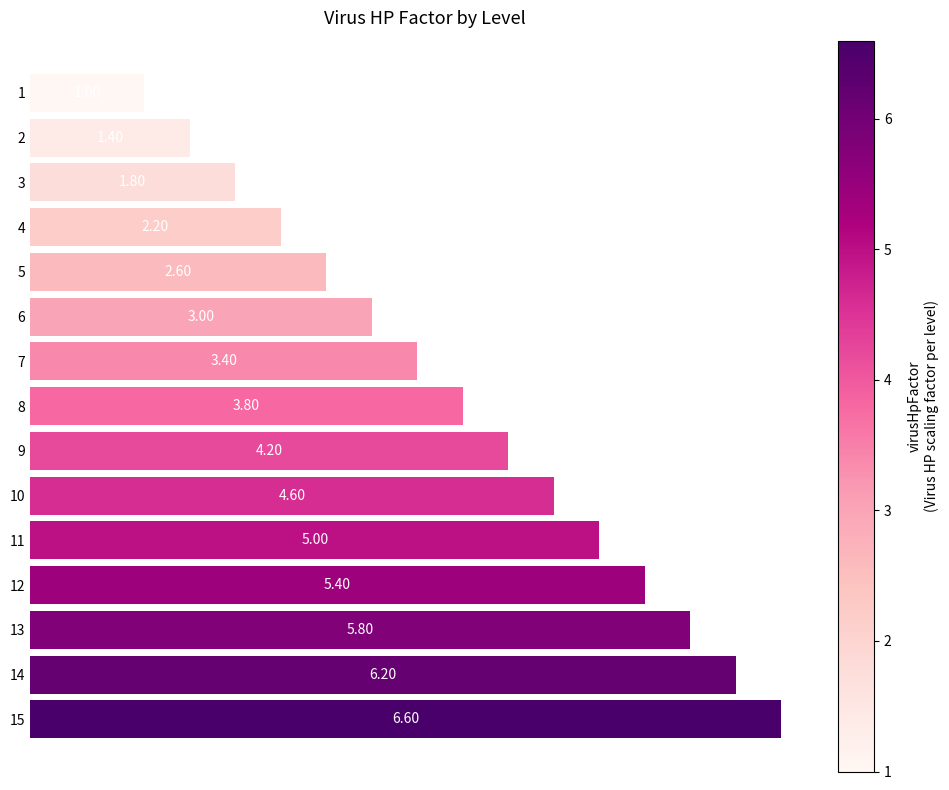

Rank the categories by value from highest to lowest.

15, 14, 13, 12, 11, 10, 9, 8, 7, 6, 5, 4, 3, 2, 1